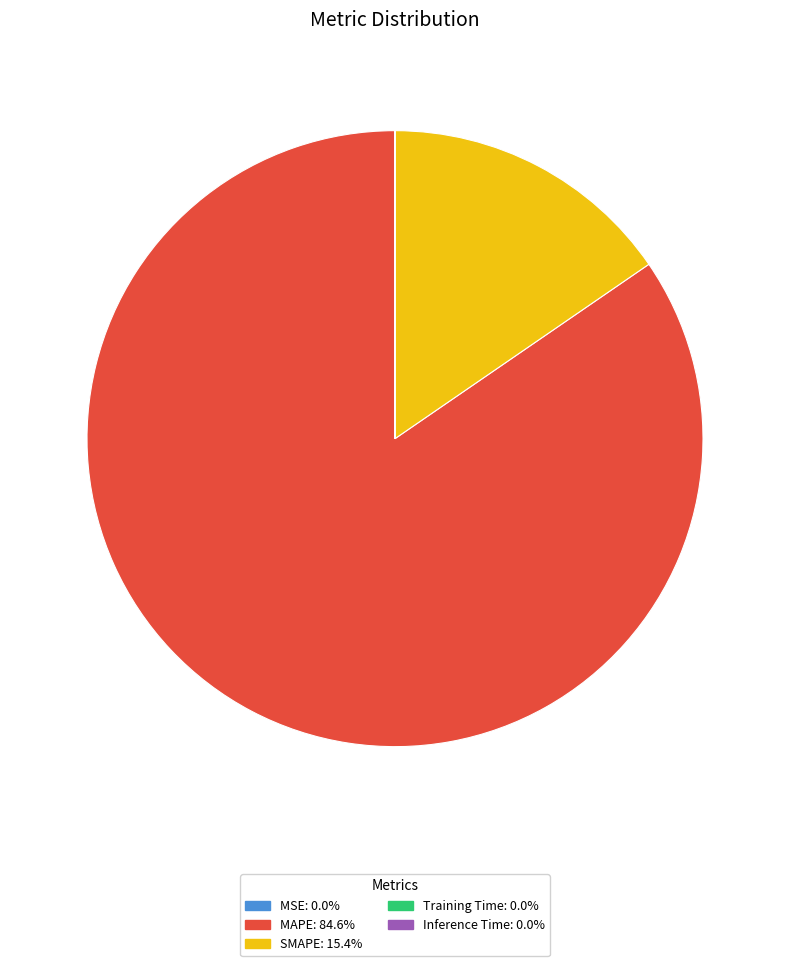

Which slice represents more than half of the pie?

MAPE